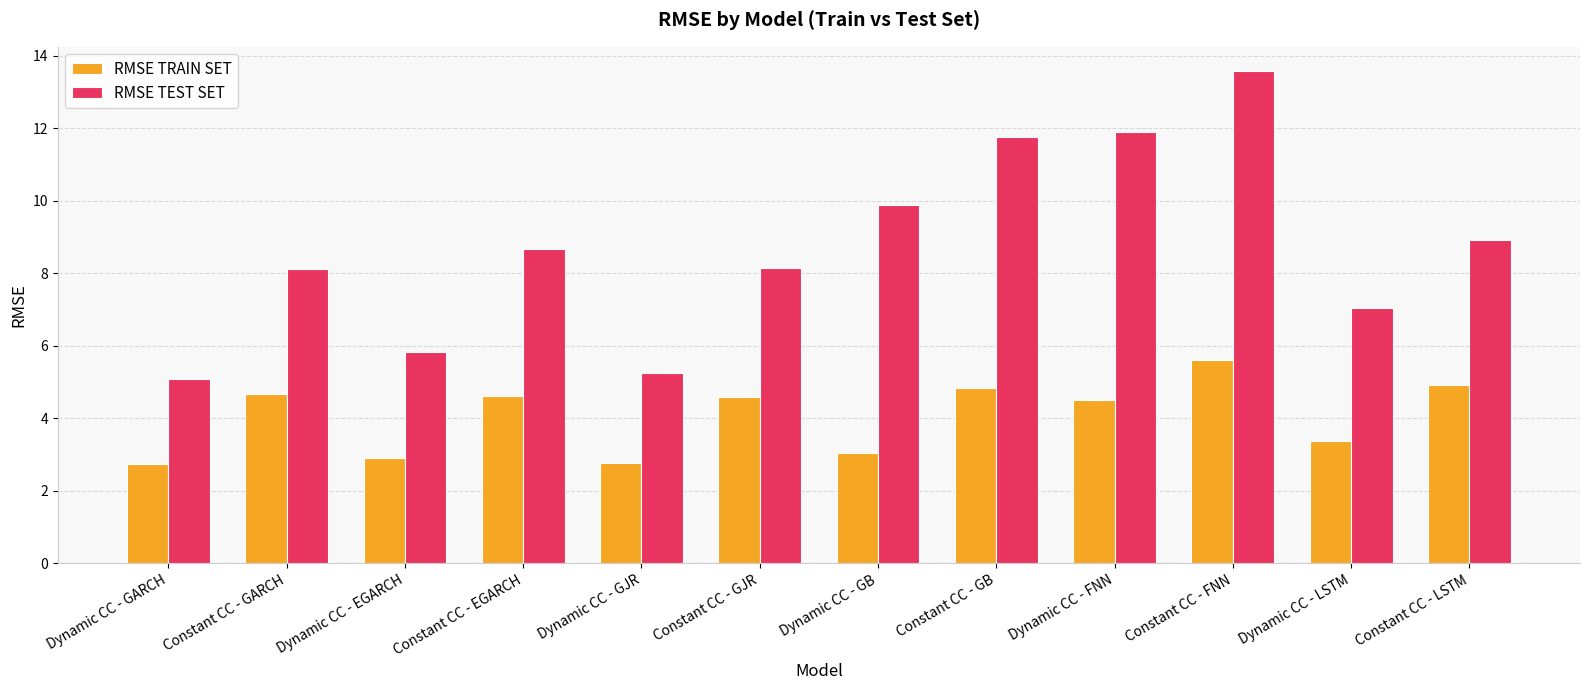

What is the minimum value for RMSE TEST SET?

5.1